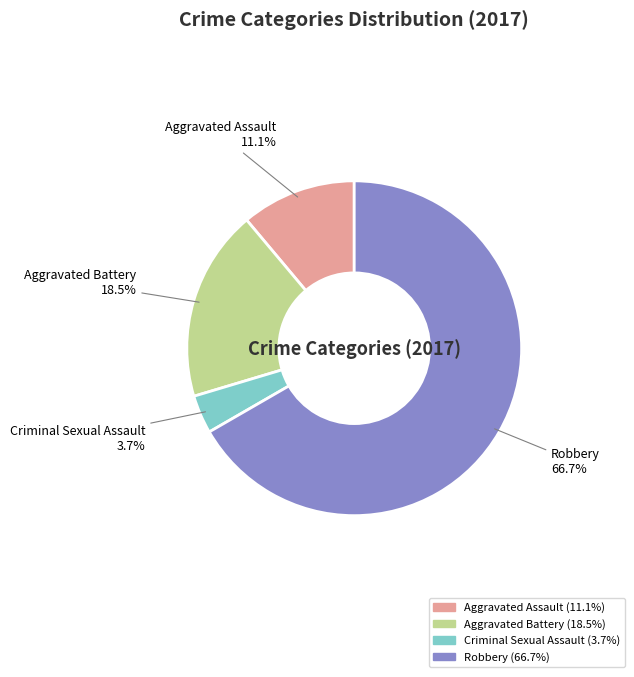

To the nearest percent, what portion does Criminal Sexual Assault represent?

4%